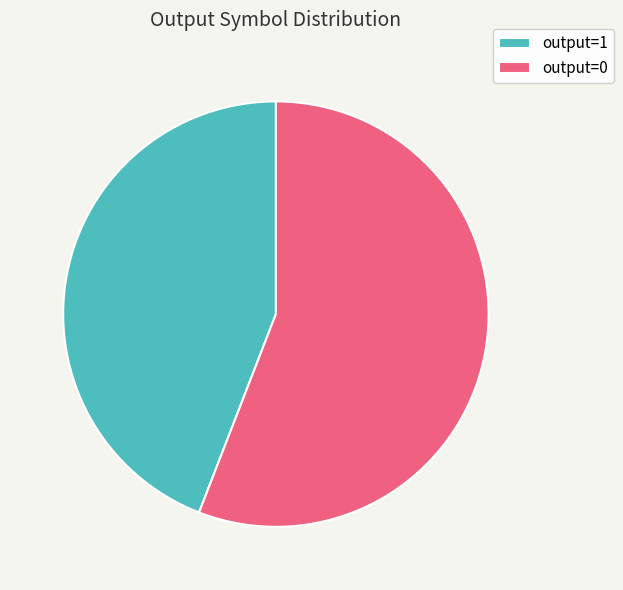

Count the number of slices in the pie.

2